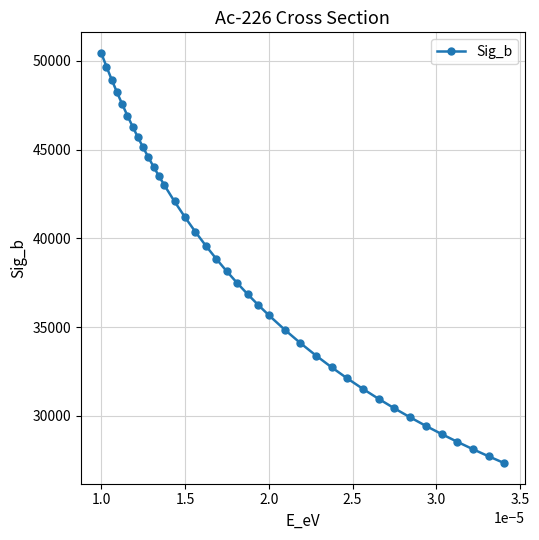

What is the value of the 13th point from the left?

43027.4